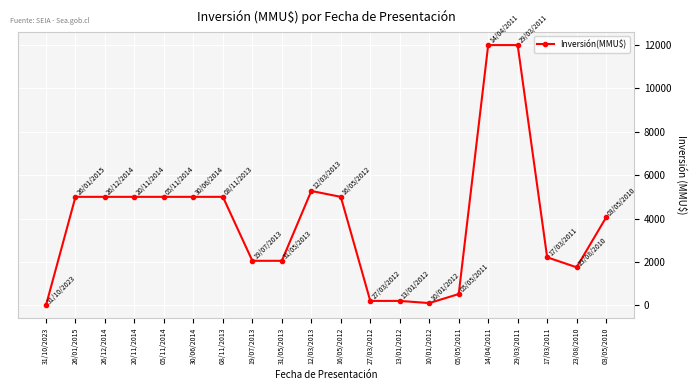

Reading left to right, what are all the values shown in this chart?

1.5	5000.0	5000.0	5000.0	5000.0	5000.0	5000.0	2050.0	2050.0	5271.0	5000.0	200.0	200.0	100.0	517.0	12000.0	12000.0	2212.0	1750.0	4050.0